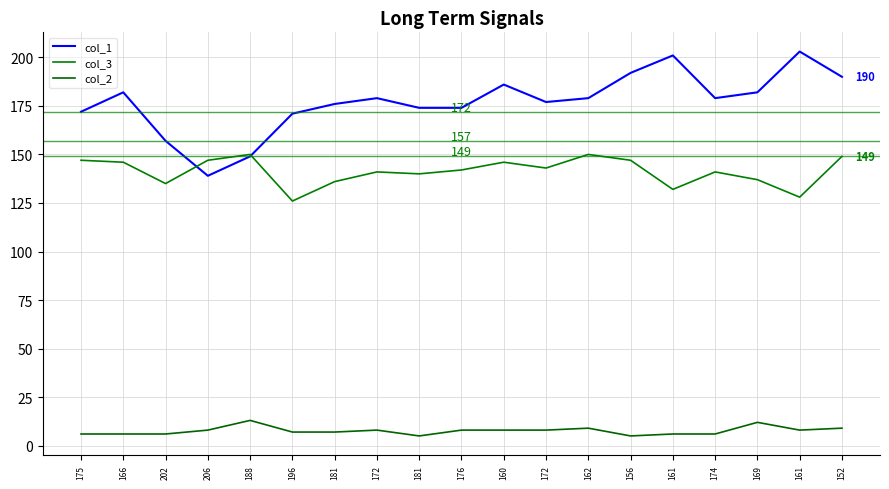

Rank the series by their average value, from lowest to highest.

col_2, col_3, col_1